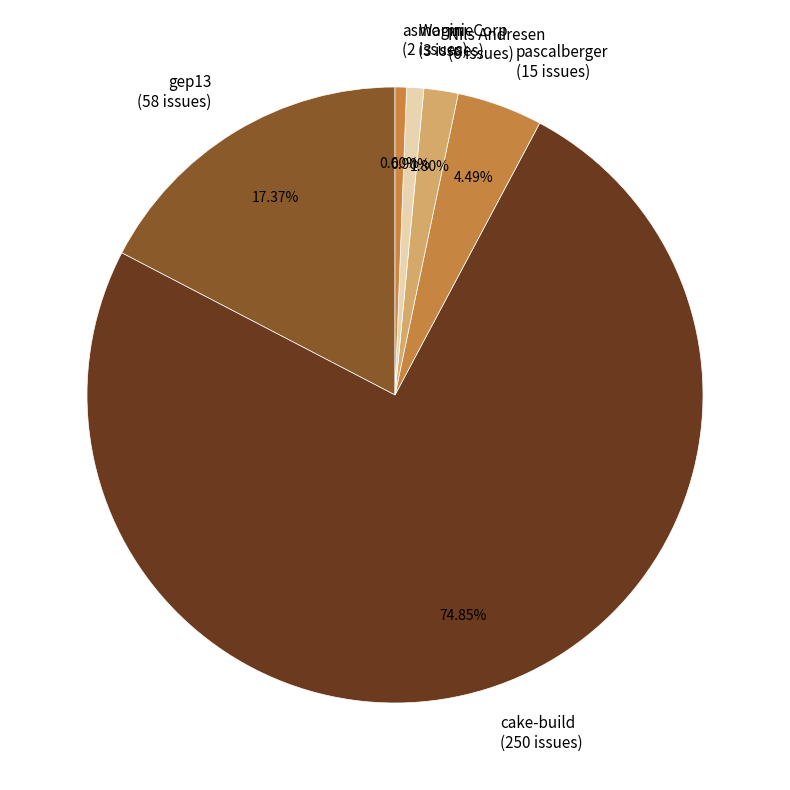

How many segments does this pie chart have?

6